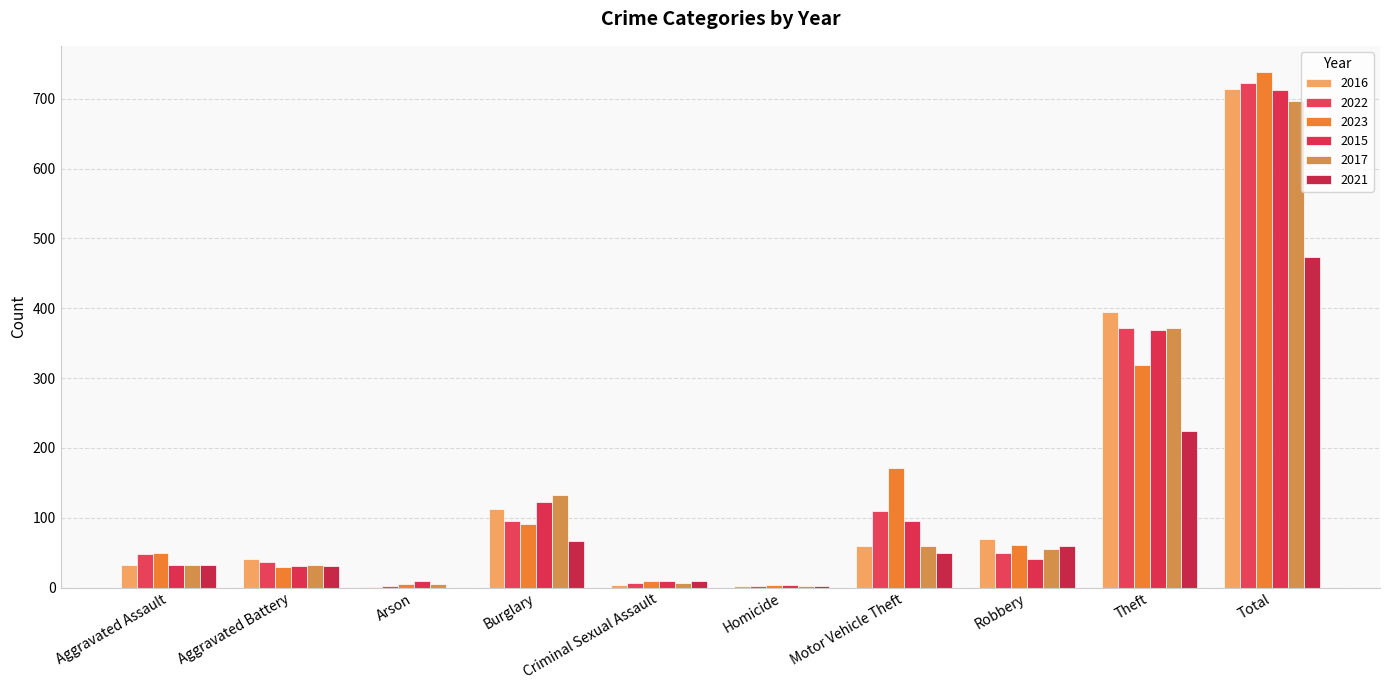

What is the label of the 6th bar from the left?

Homicide